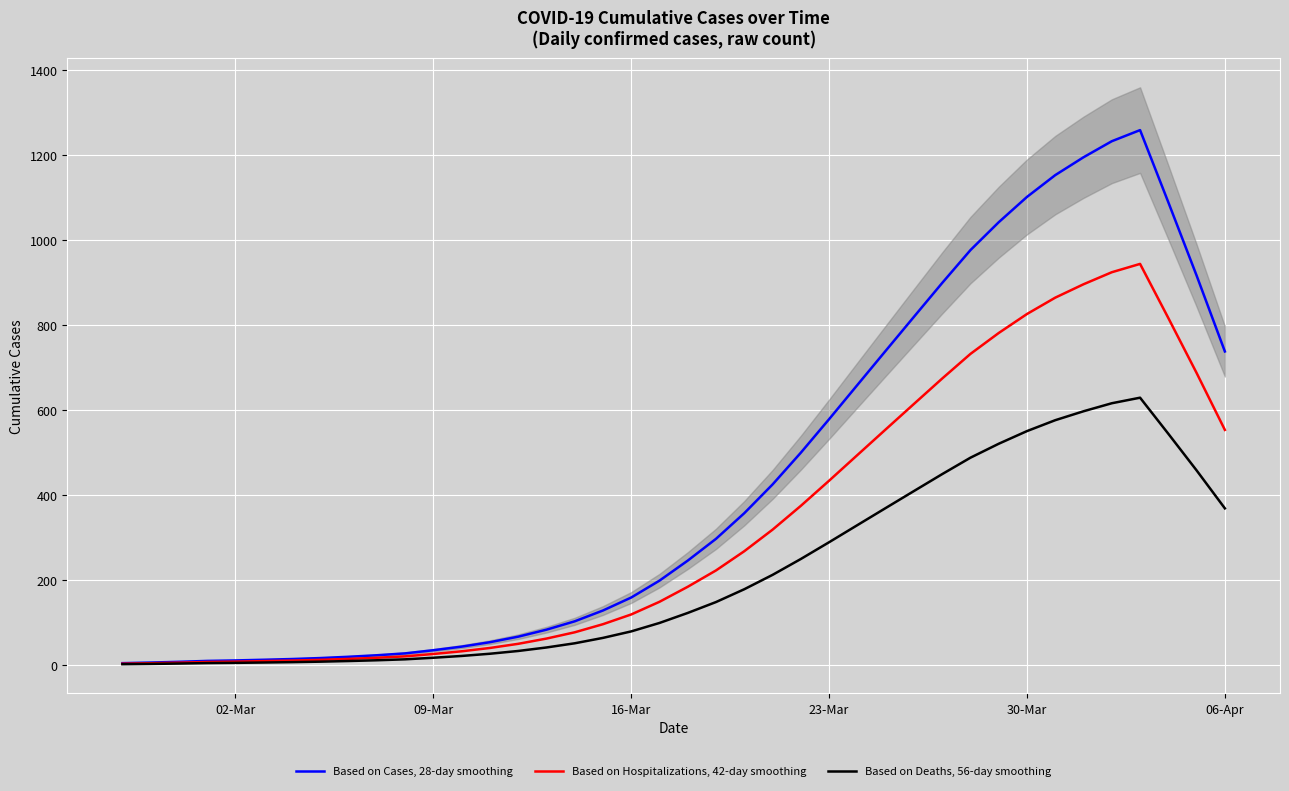

What is the average value of the Based on Hospitalizations, 42-day smoothing series?

323.7